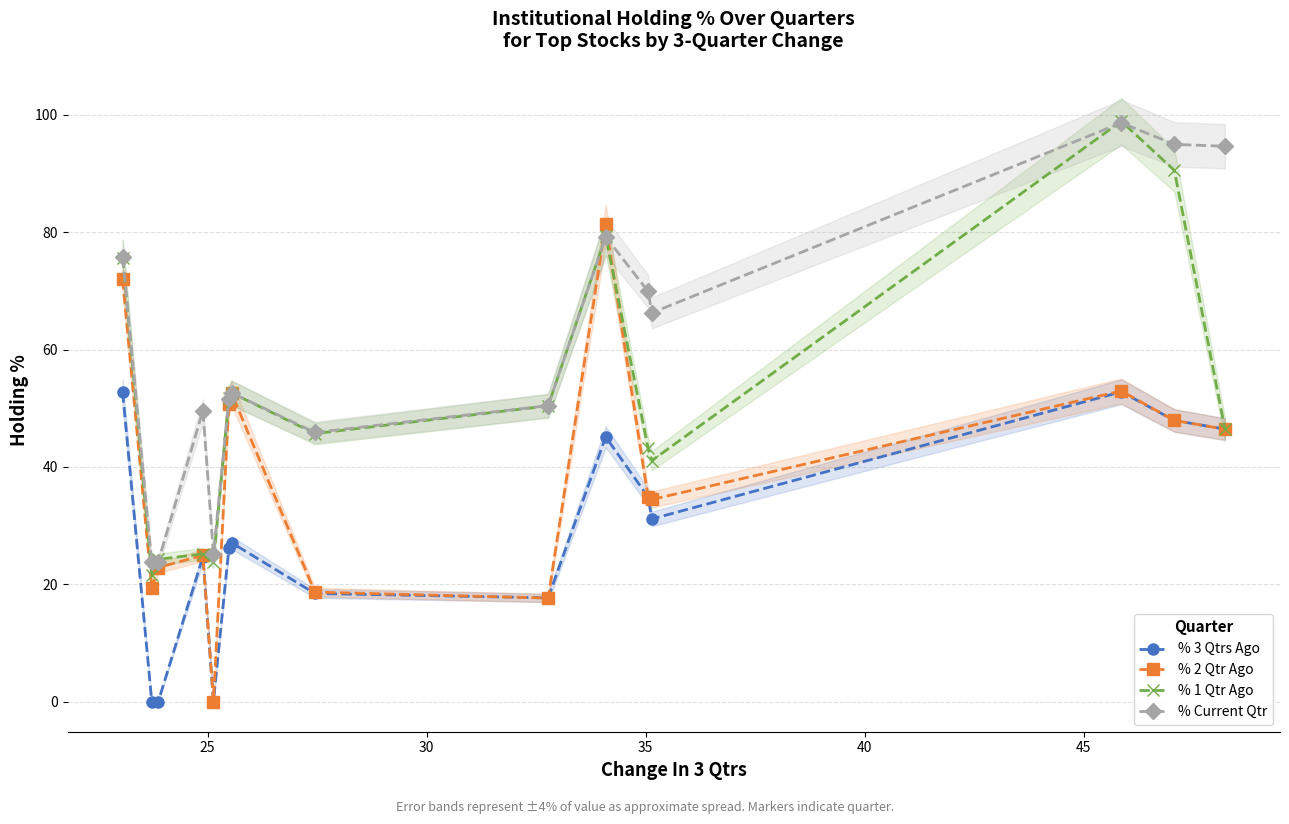

What is the highest value of the % Current Qtr series?

98.7